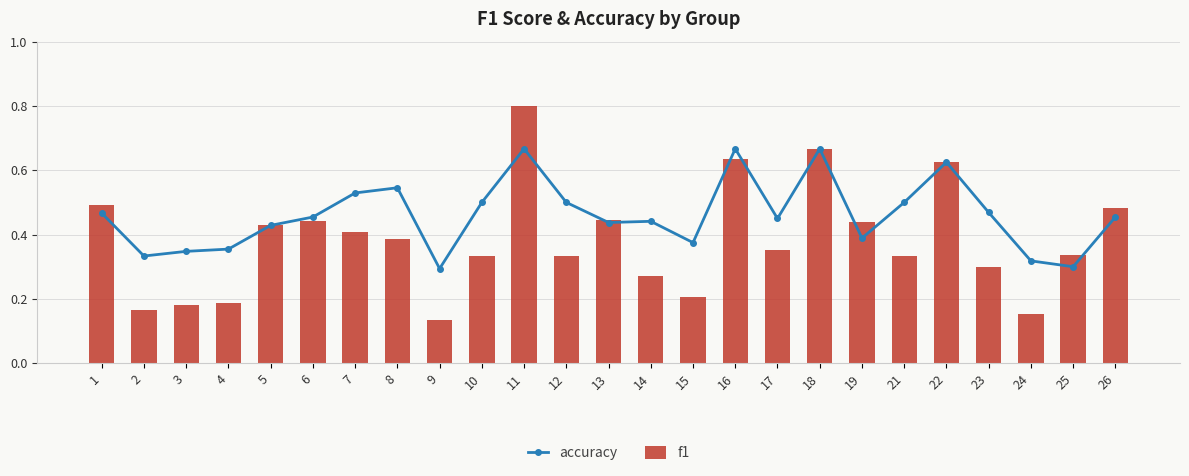

The value of f1 at 6 is 0.3. True or false?

False